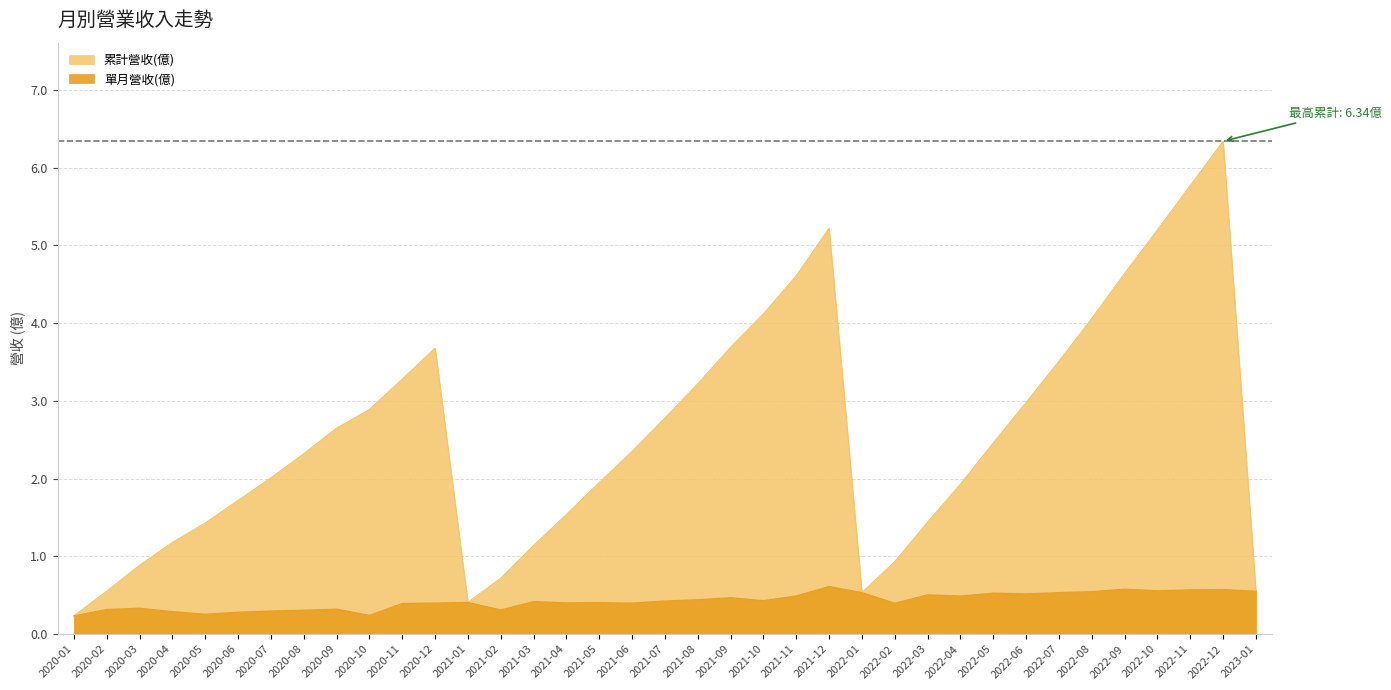

True or false: 累計營收(億) and 單月營收(億) cross at least once.

False